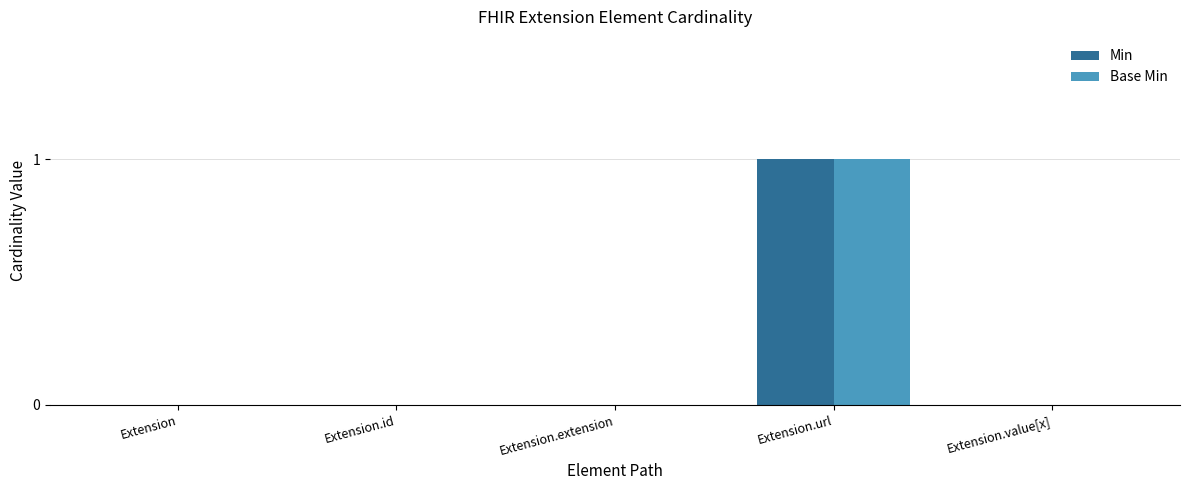

What are all the series names shown in the legend?

Min, Base Min